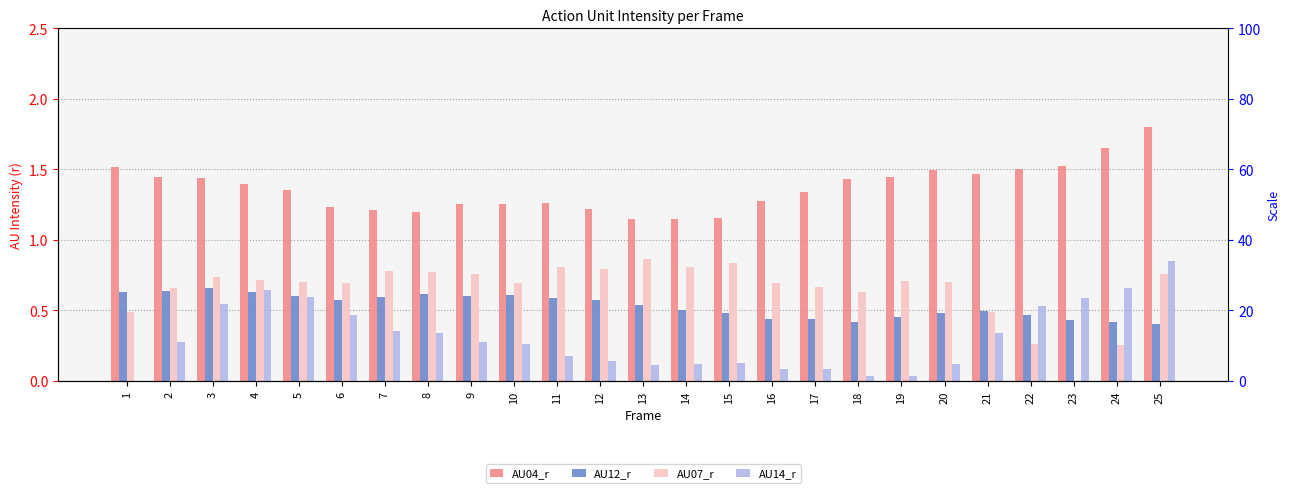

What is the maximum value for AU07_r?

0.9